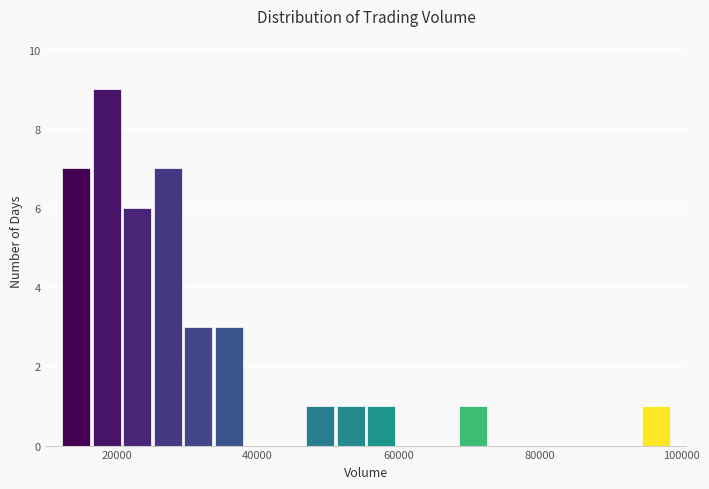

Read against the x-axis, roughly where is the centre of the tallest bar?

18000